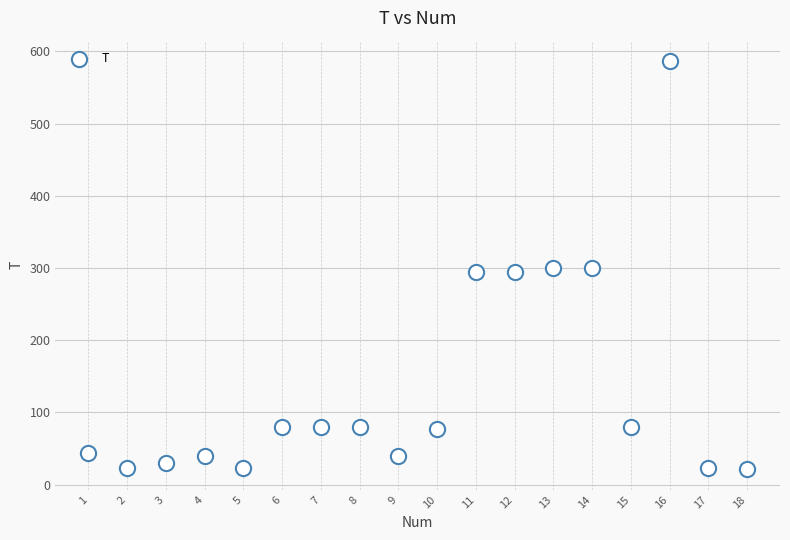

What is the range of X values (max minus min)?

17.0